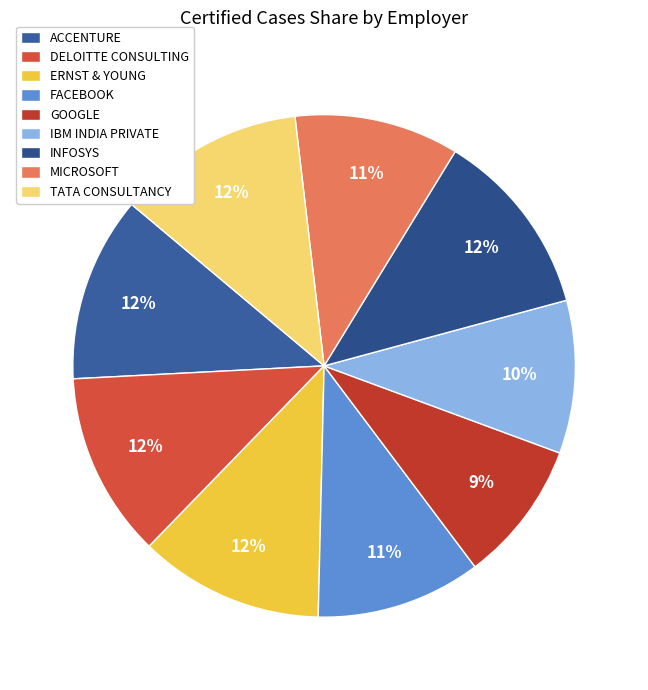

To the nearest percent, what percentage of the pie is MICROSOFT?

11%